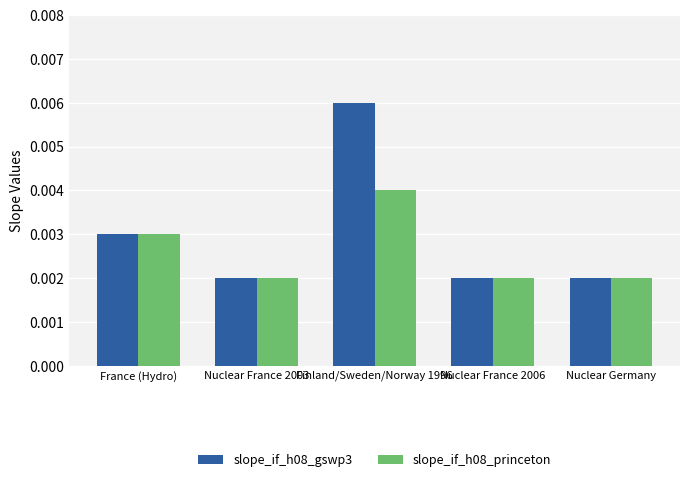

Count the number of categories in the chart.

5